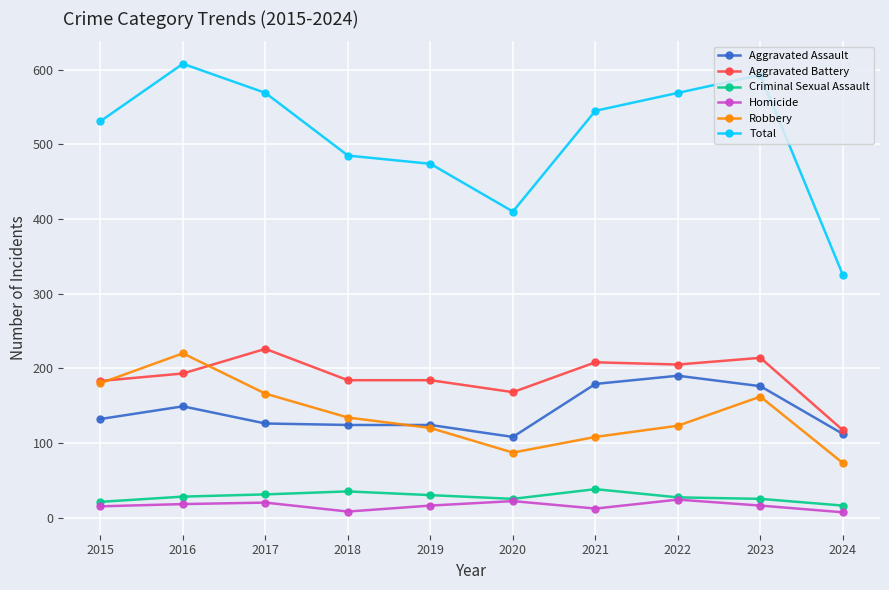

Is the value of Homicide at 2023 greater than the value of Aggravated Assault at 2018?

No